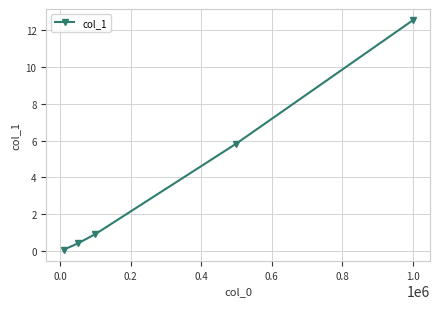

What is the value of the 3rd point from the left?

0.9